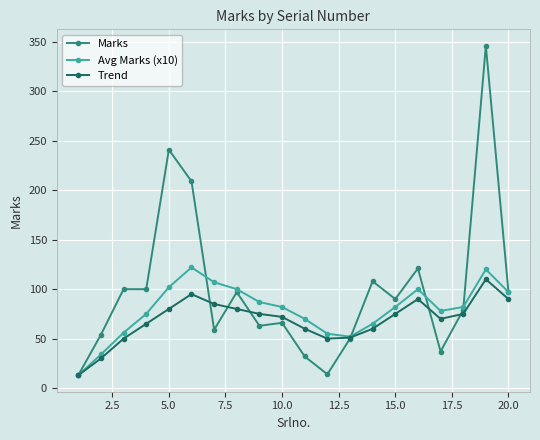

What is the minimum value shown in the chart?

13